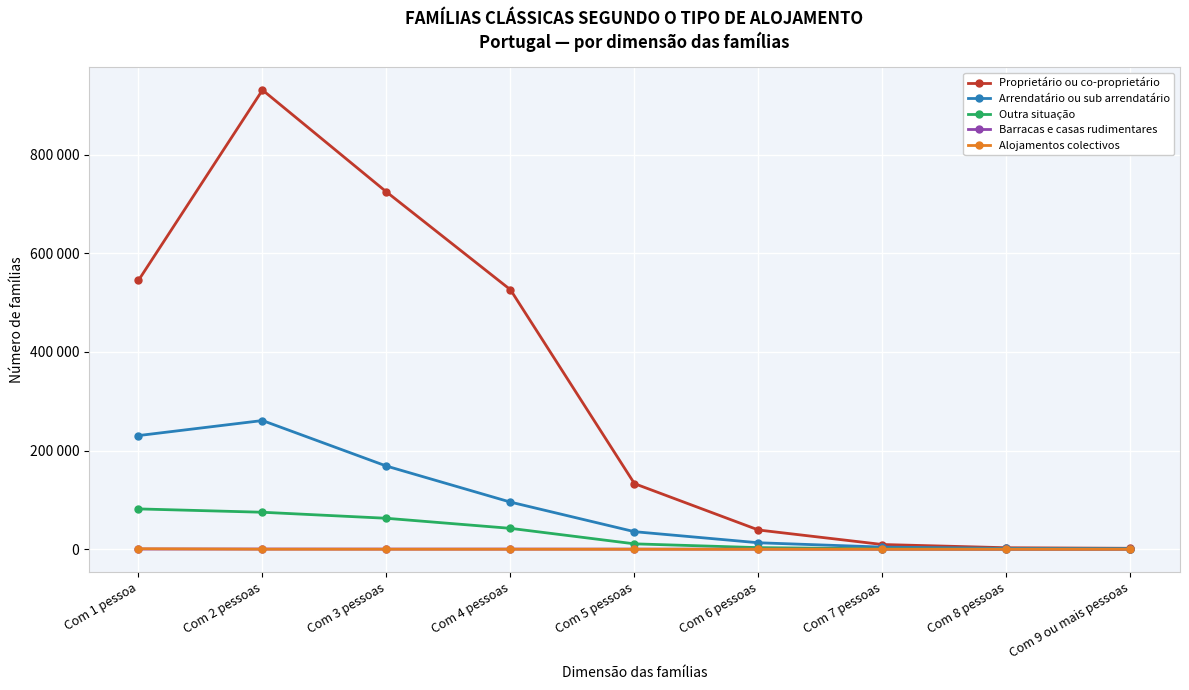

Reading left to right, what are all the values shown in this chart?

Proprietário ou co-proprietário: 544988	930704	724168	525926	133005	39024	9614	3061	1954
Arrendatário ou sub arrendatário: 230396	260875	168582	95558	35624	13145	4389	1727	1345
Outra situação: 81763	74991	62769	42367	10966	3289	890	346	251
Barracas e casas rudimentares: 491	441	331	327	262	147	58	24	22
Alojamentos colectivos: 1000	147	87	80	27	7	2	1	1